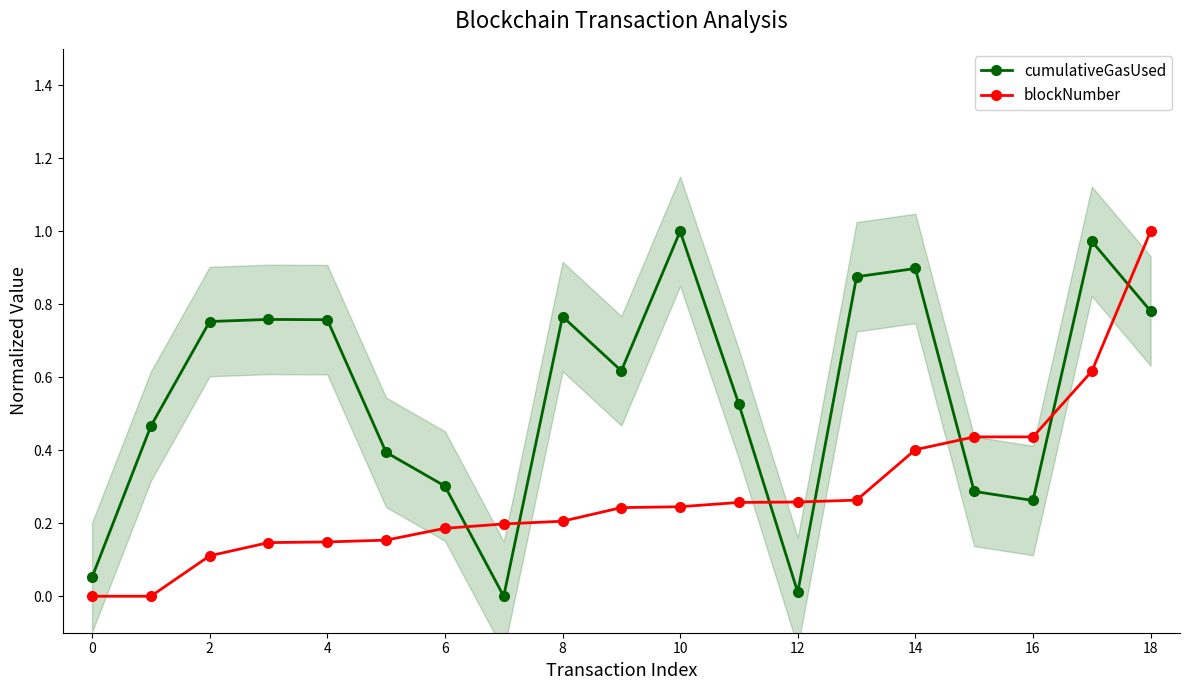

How many values in blockNumber are above zero?

18